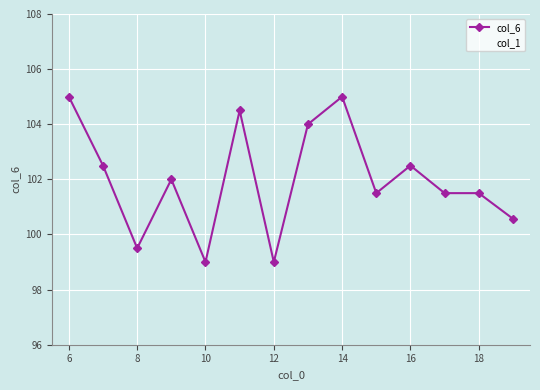

Rank the series by their maximum value, from highest to lowest.

col_6, col_1